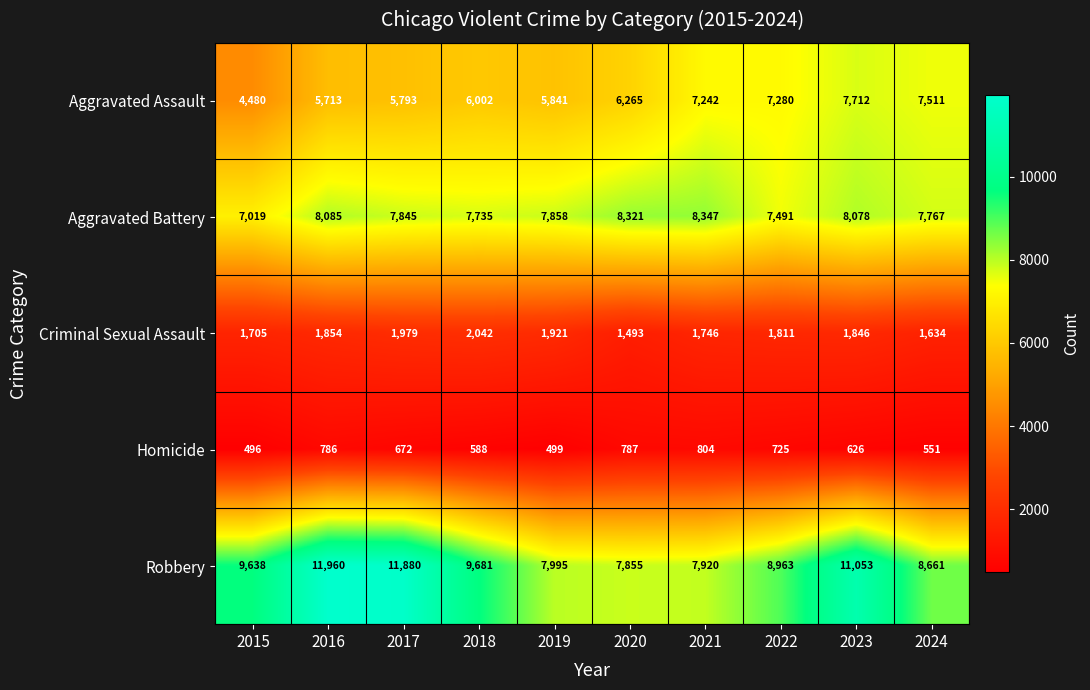

How many data points does each series have?

10